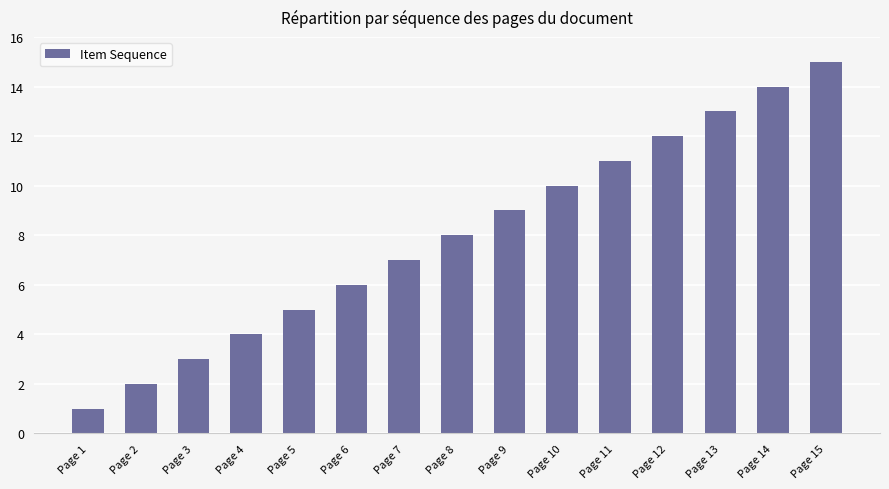

Count the number of categories in the chart.

15